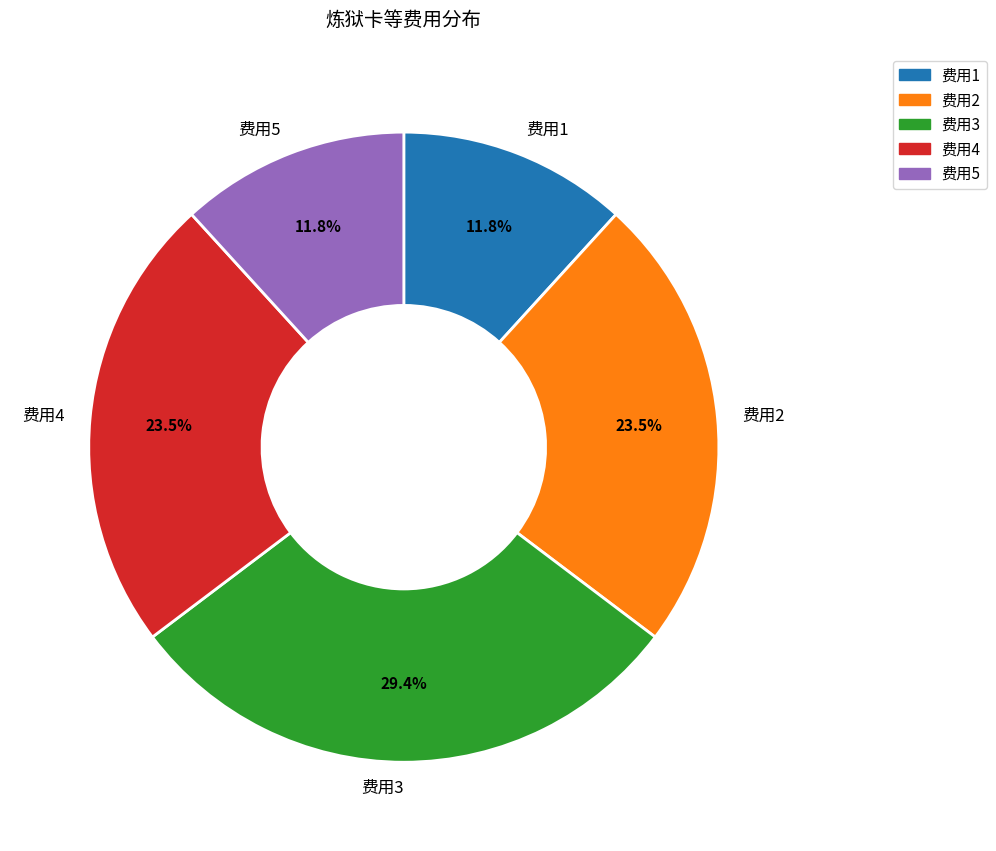

Which category has the biggest portion of the pie?

费用3